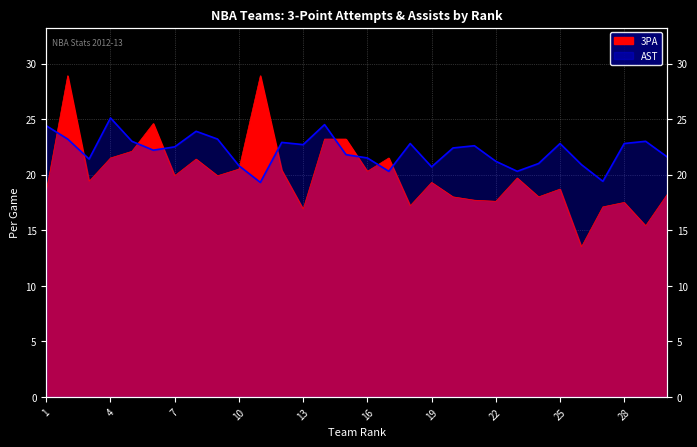

Reading right to left, transcribe all the data shown in this chart.

3PA: 30=18.2	29=15.4	28=17.5	27=17.1	26=13.5	25=18.7	24=18.0	23=19.7	22=17.6	21=17.7	20=18.0	19=19.3	18=17.2	17=21.5	16=20.3	15=23.2	14=23.2	13=16.9	12=20.4	11=28.9	10=20.5	9=19.9	8=21.4	7=19.9	6=24.6	5=22.1	4=21.5	3=19.4	2=28.9	1=18.5
AST: 30=21.6	29=23.0	28=22.8	27=19.4	26=20.9	25=22.8	24=21.0	23=20.3	22=21.2	21=22.6	20=22.4	19=20.7	18=22.8	17=20.3	16=21.5	15=21.8	14=24.5	13=22.7	12=22.9	11=19.3	10=20.8	9=23.2	8=23.9	7=22.5	6=22.2	5=23.0	4=25.1	3=21.4	2=23.2	1=24.4